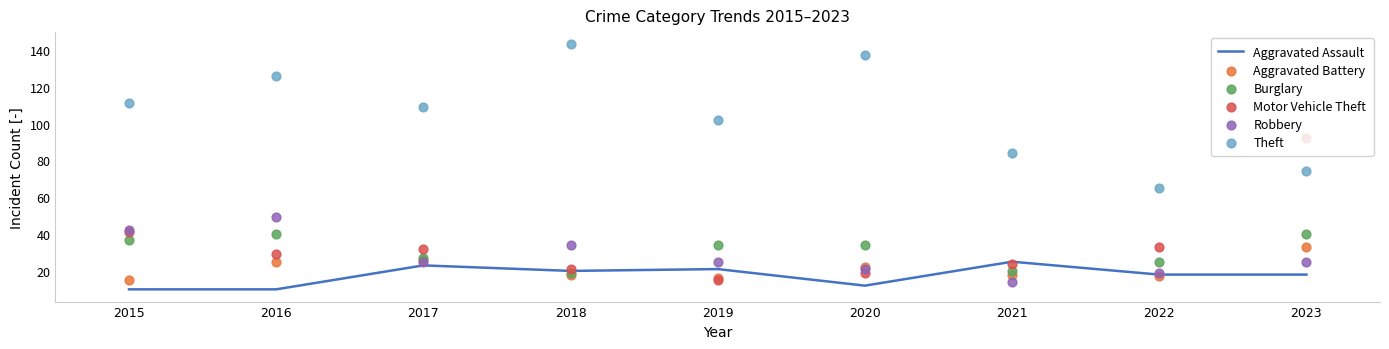

Which series reaches the minimum Y coordinate?

Aggravated Assault